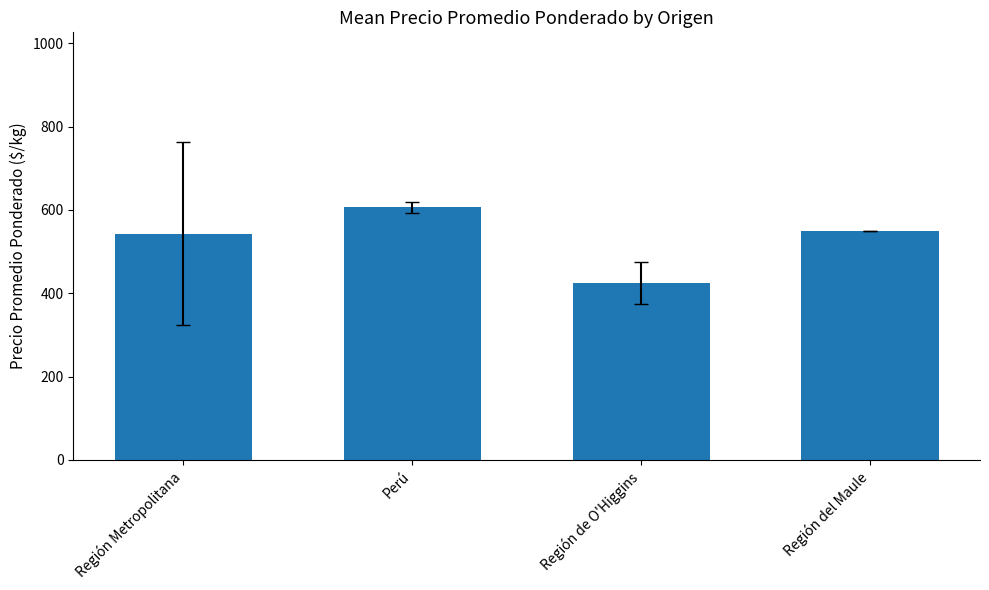

The chart shows a value of 606.2 at Perú. True or false?

True